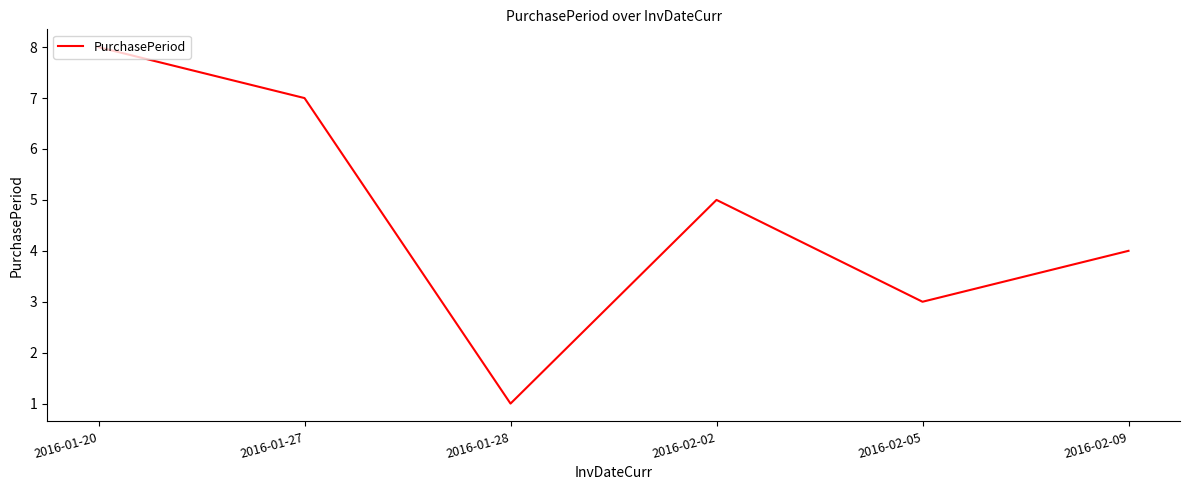

The chart shows a value of 6 at 2016-02-09. True or false?

False